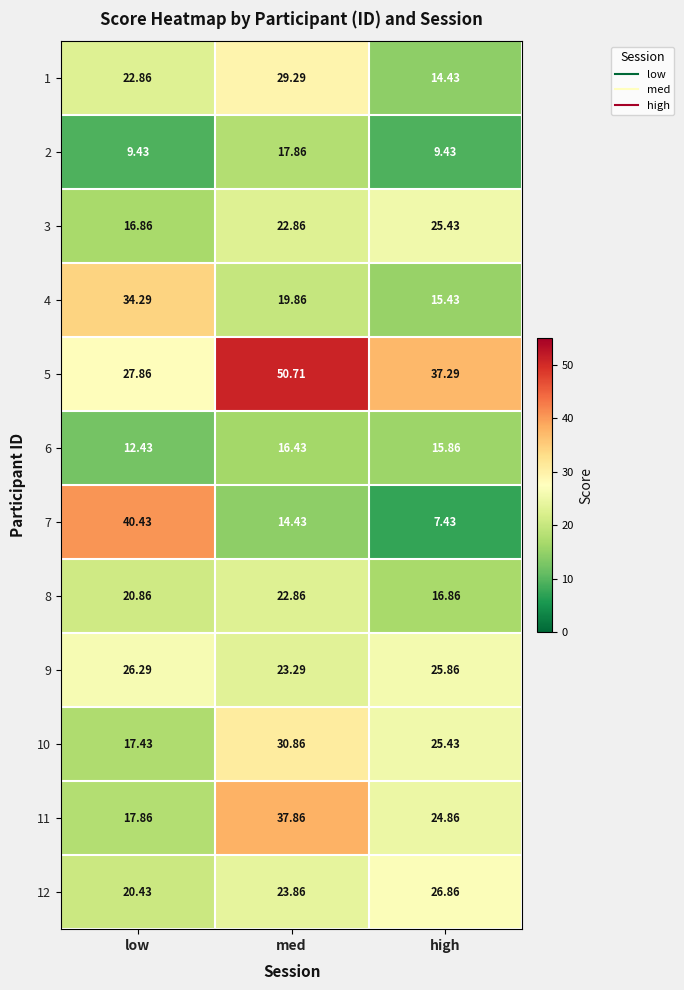

At which category does the chart reach its minimum across all series?

high